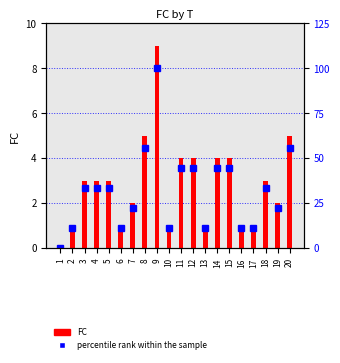

What is the difference between the maximum and second lowest values in the FC series?

8.0